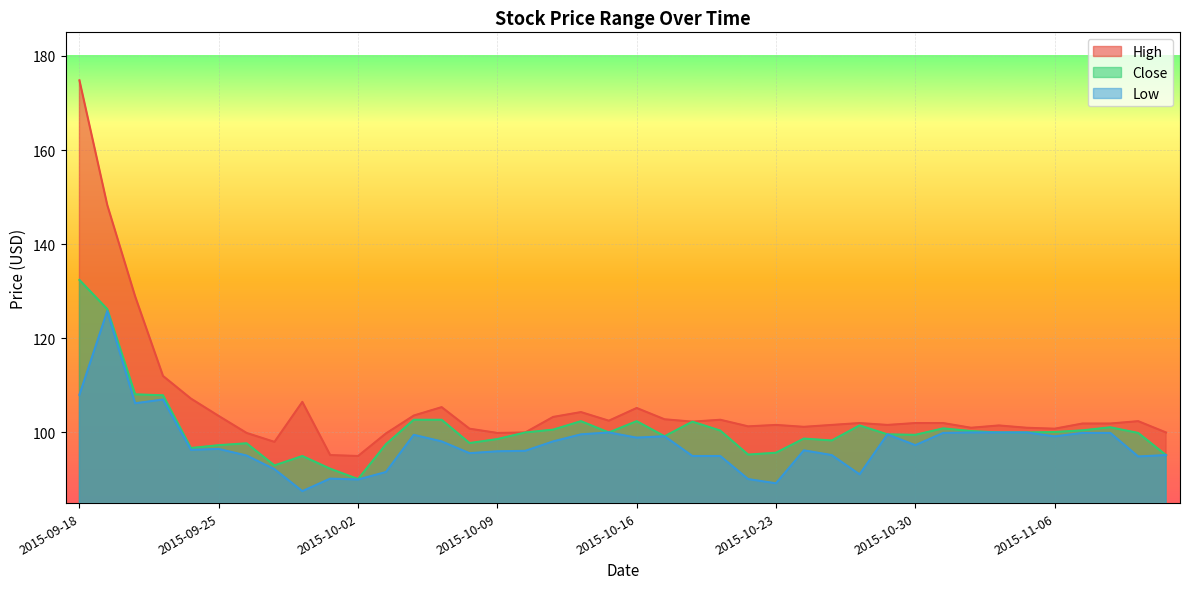

What is the difference between the High values at 2015-11-03 and 2015-10-26?

0.2